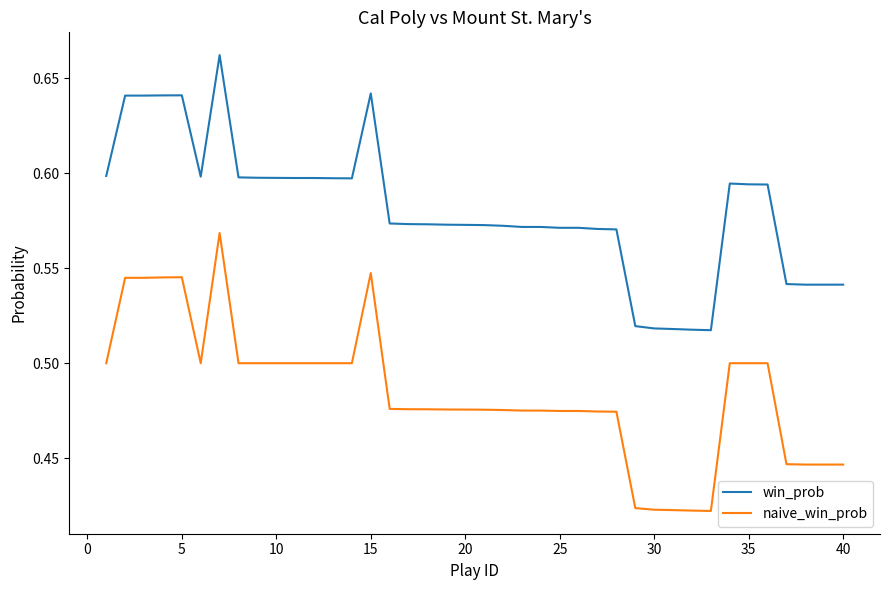

Which series has the widest spread of values?

naive_win_prob